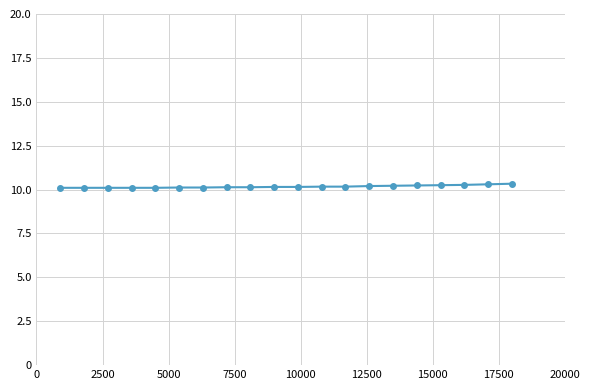

What is the sum of all values?

203.4